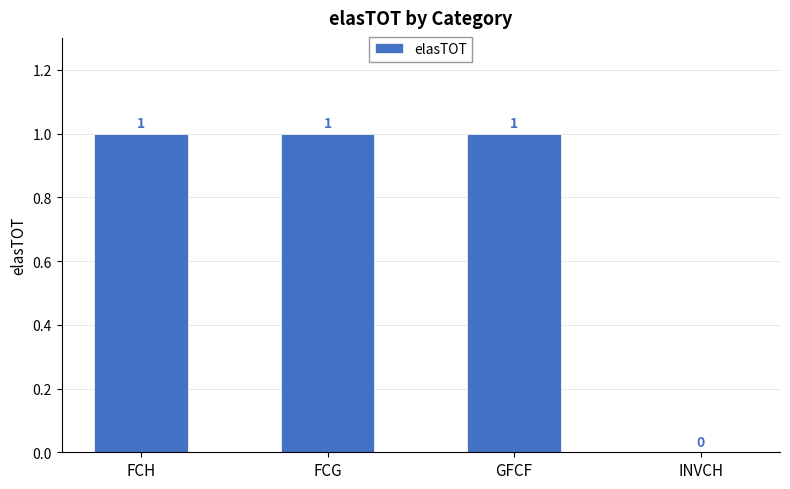

True or false: the data shows 0 at GFCF.

False